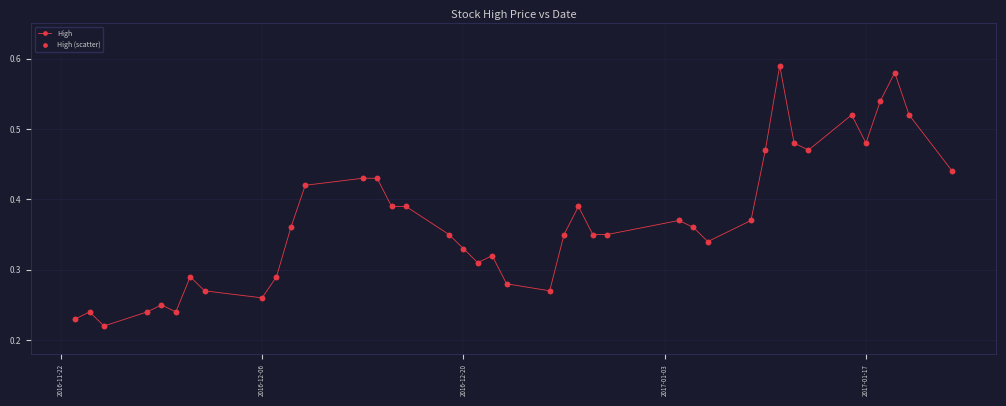

Count the values in the range 0 to 1.

40